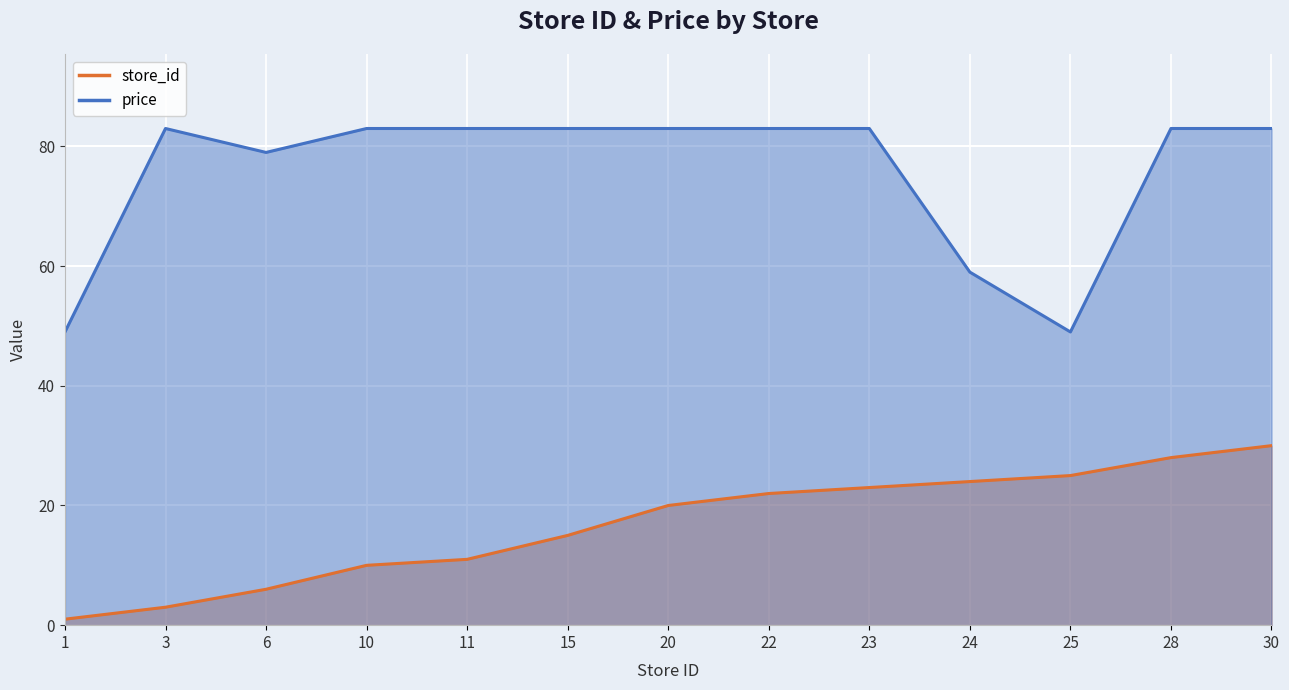

The store_id series shows 50 at 28. True or false?

False